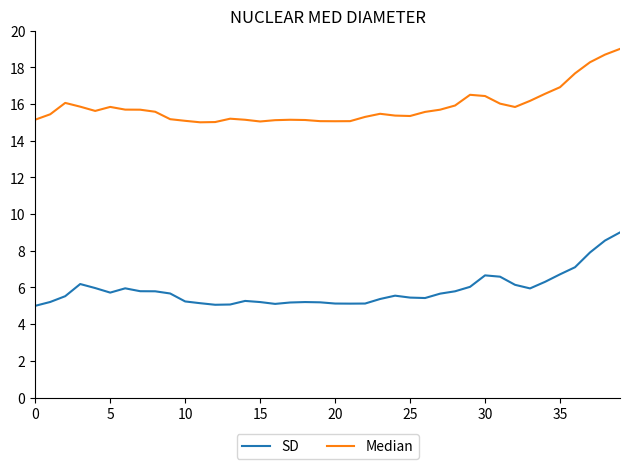

Rank the series by their maximum value, from lowest to highest.

SD, Median